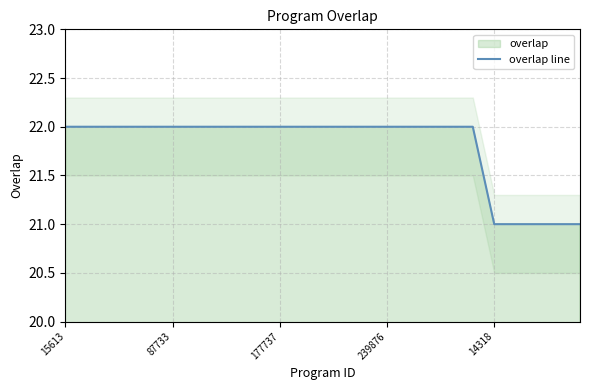

The value of overlap line at 239876 is 14. True or false?

False